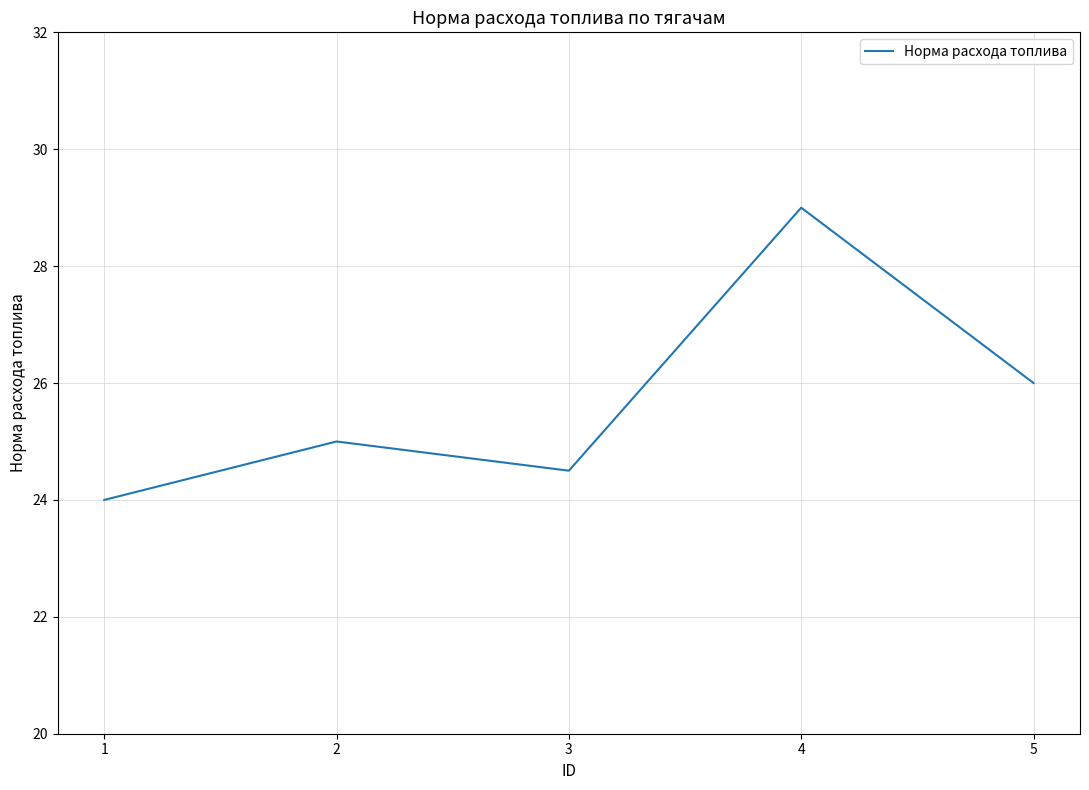

Reading left to right, transcribe all the data shown in this chart.

1=24.0	2=25.0	3=24.5	4=29.0	5=26.0